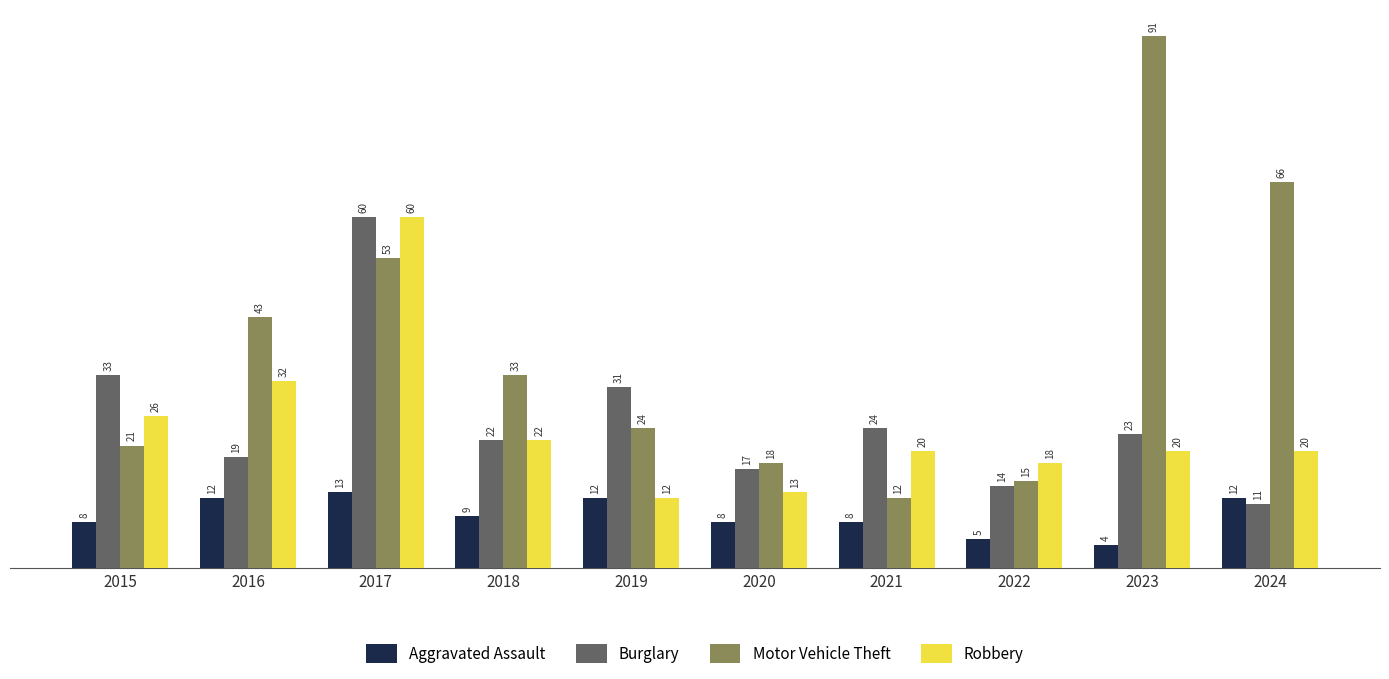

Does the chart contain stacked bars?

No